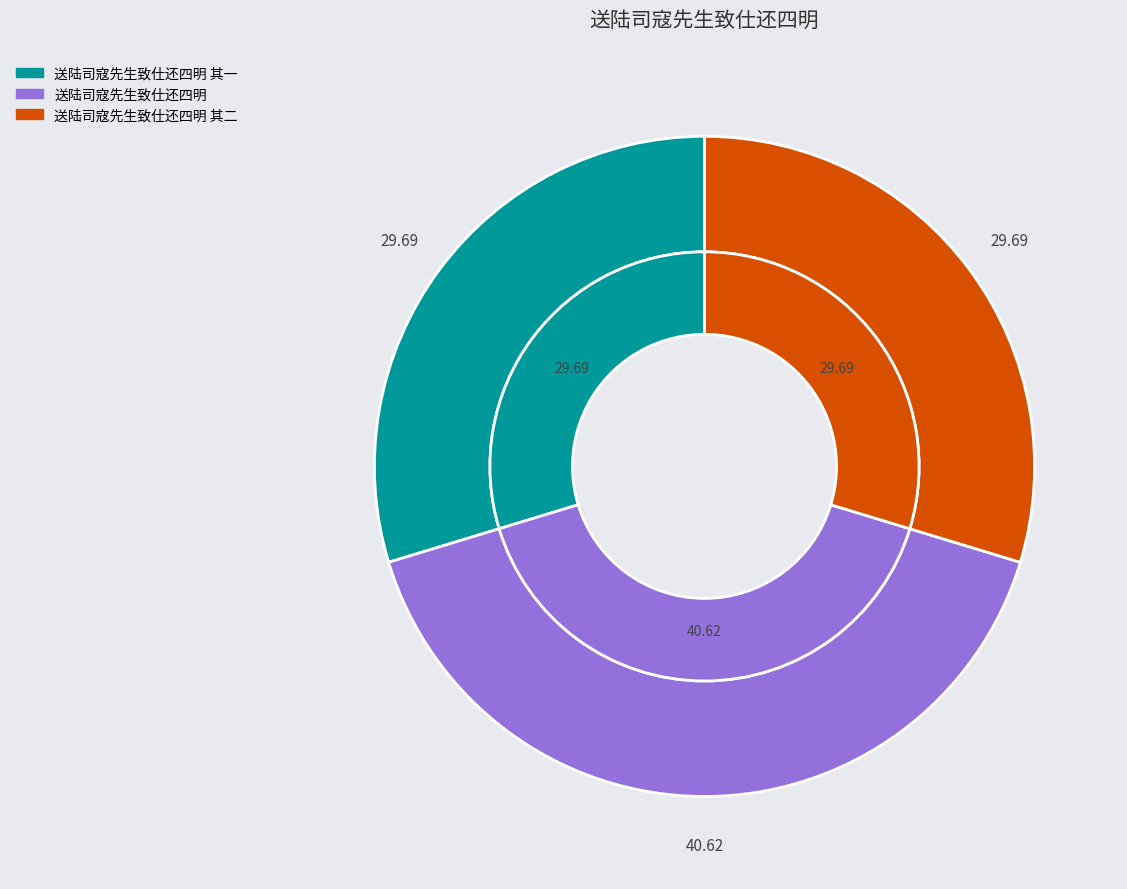

What is the largest slice in the pie chart?

送陆司寇先生致仕还四明